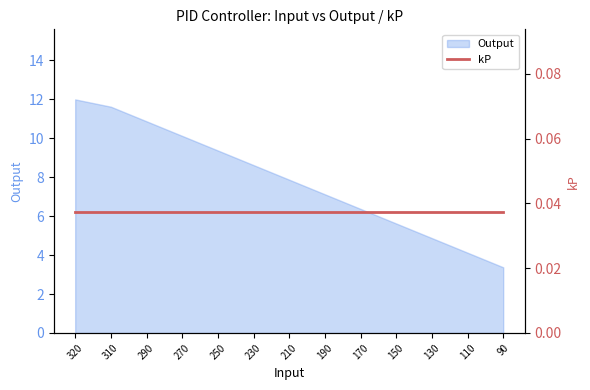

True or false: the data has more than 0 interior local peaks.

False